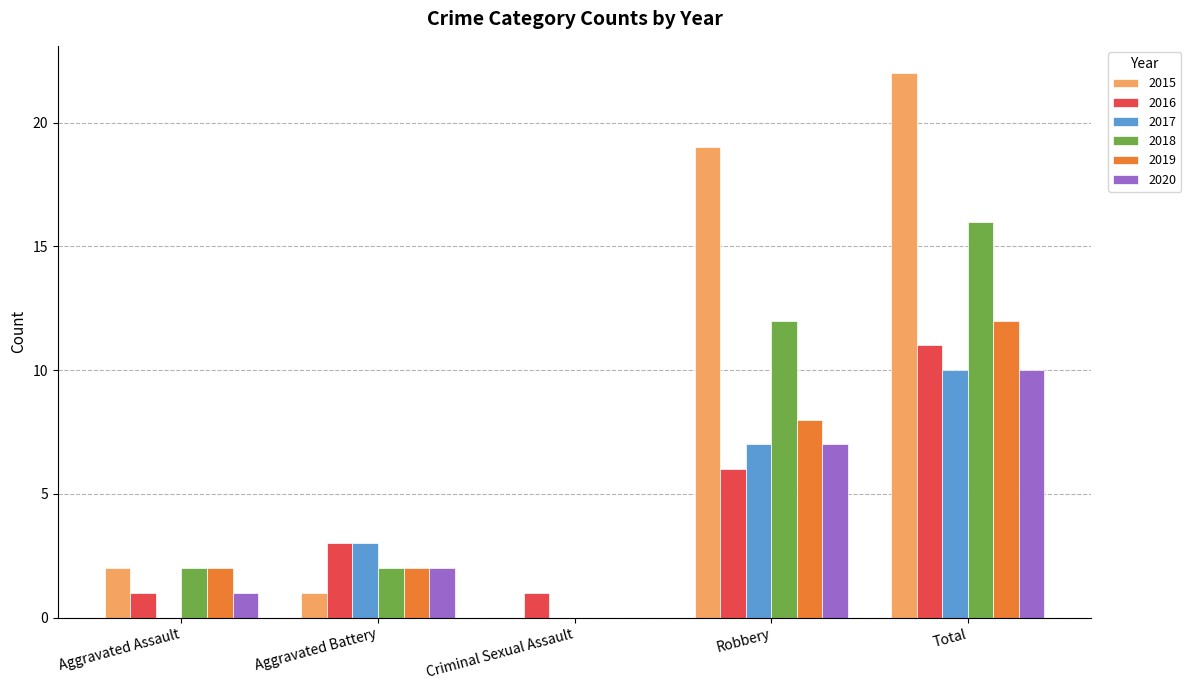

Reading left to right, list all the values displayed in this chart.

2015: 2	1	0	19	22
2016: 1	3	1	6	11
2017: 0	3	0	7	10
2018: 2	2	0	12	16
2019: 2	2	0	8	12
2020: 1	2	0	7	10